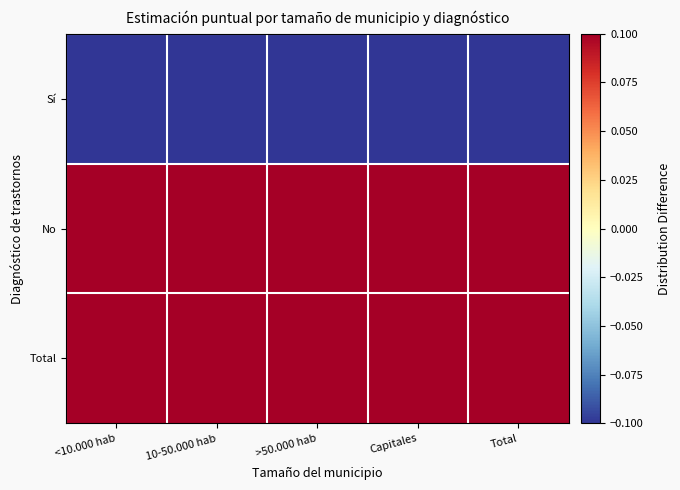

What is the smallest value displayed?

-0.6